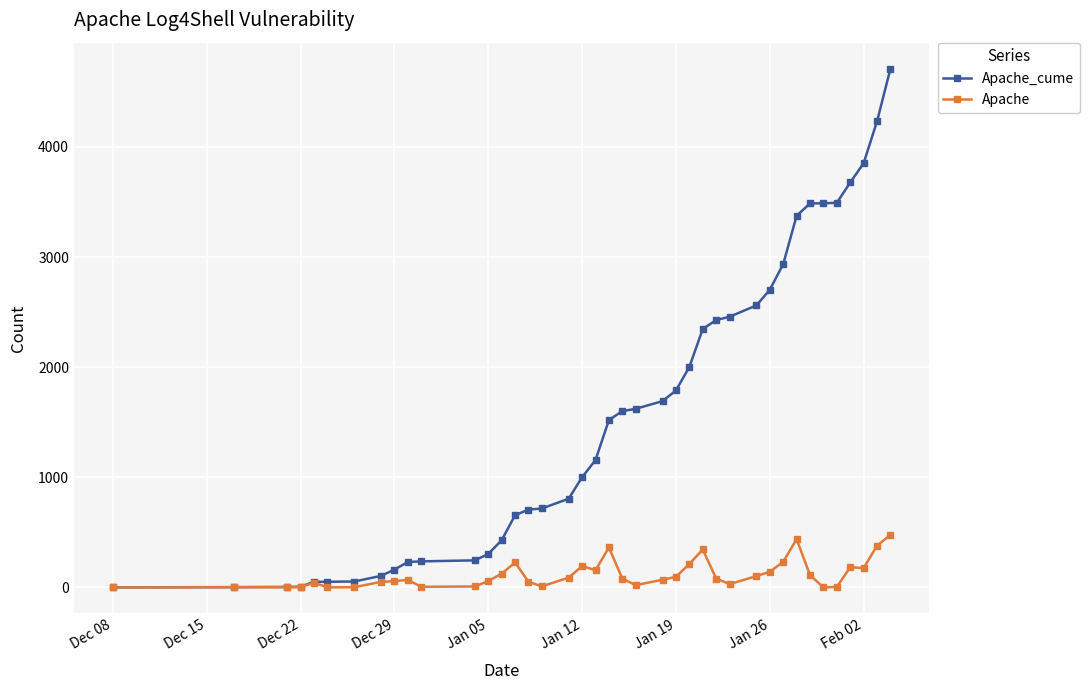

Does the chart display data point markers on the line(s)?

Yes